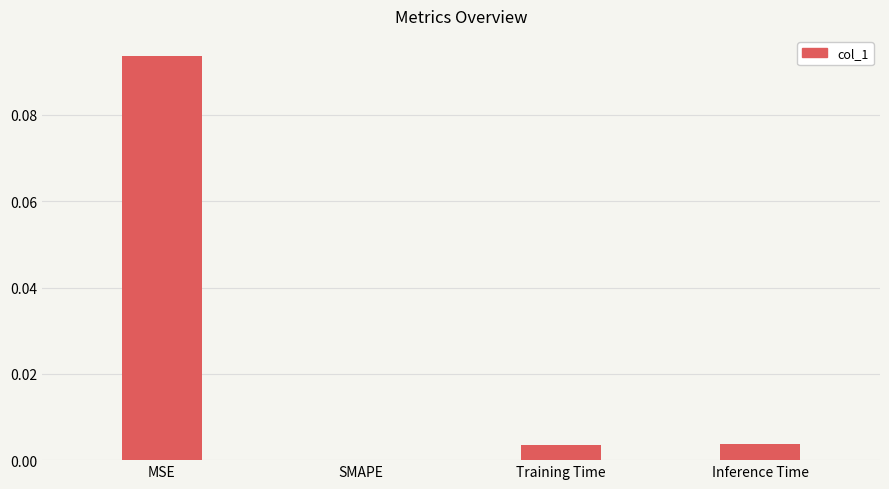

Which has a higher value, SMAPE or Inference Time?

Inference Time